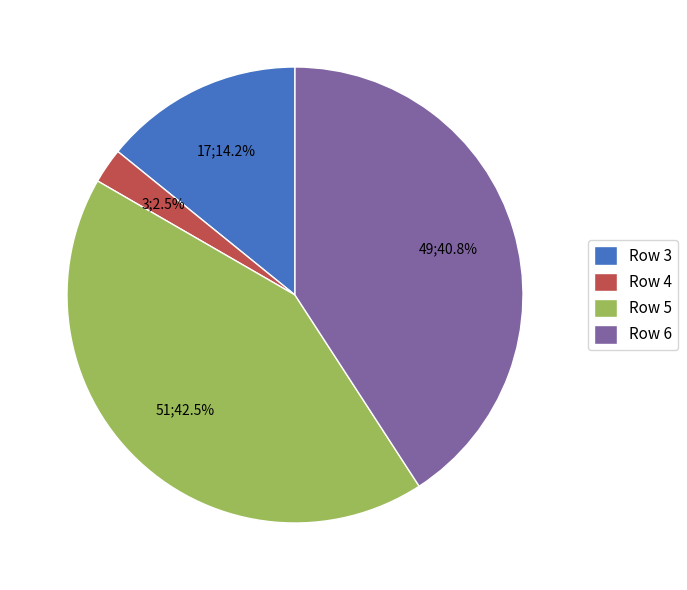

To the nearest percent, what is the difference between the largest and smallest slice percentages?

40%